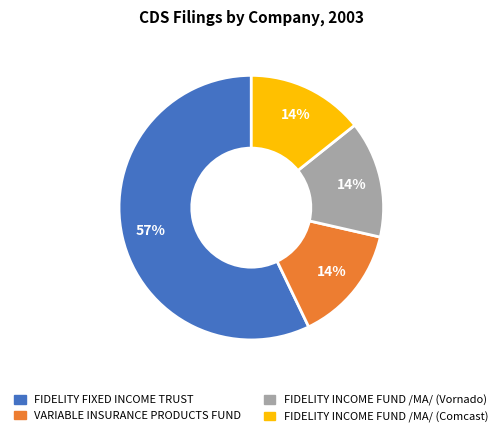

Combined, do FIDELITY FIXED INCOME TRUST and VARIABLE INSURANCE PRODUCTS FUND account for over 50%?

Yes